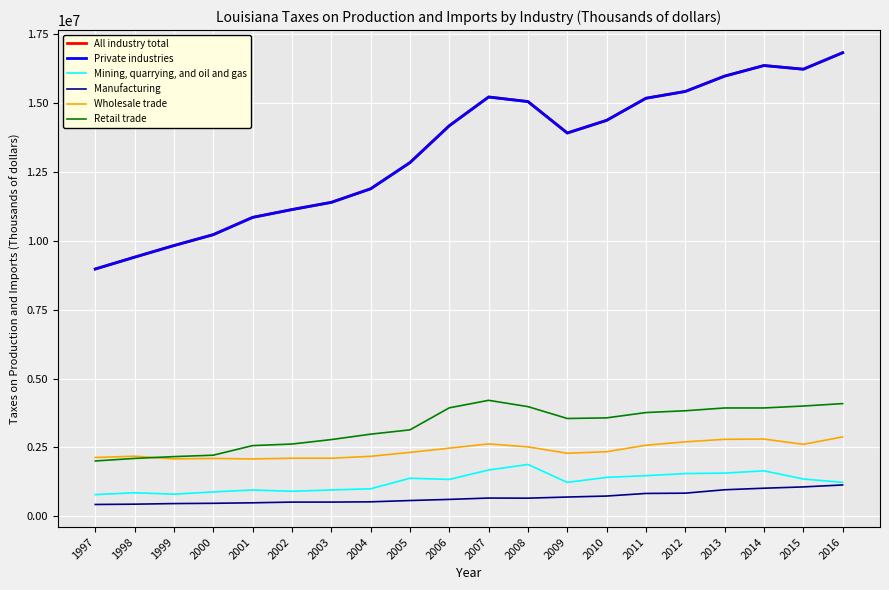

True or false: Manufacturing and Wholesale trade intersect in this chart.

False